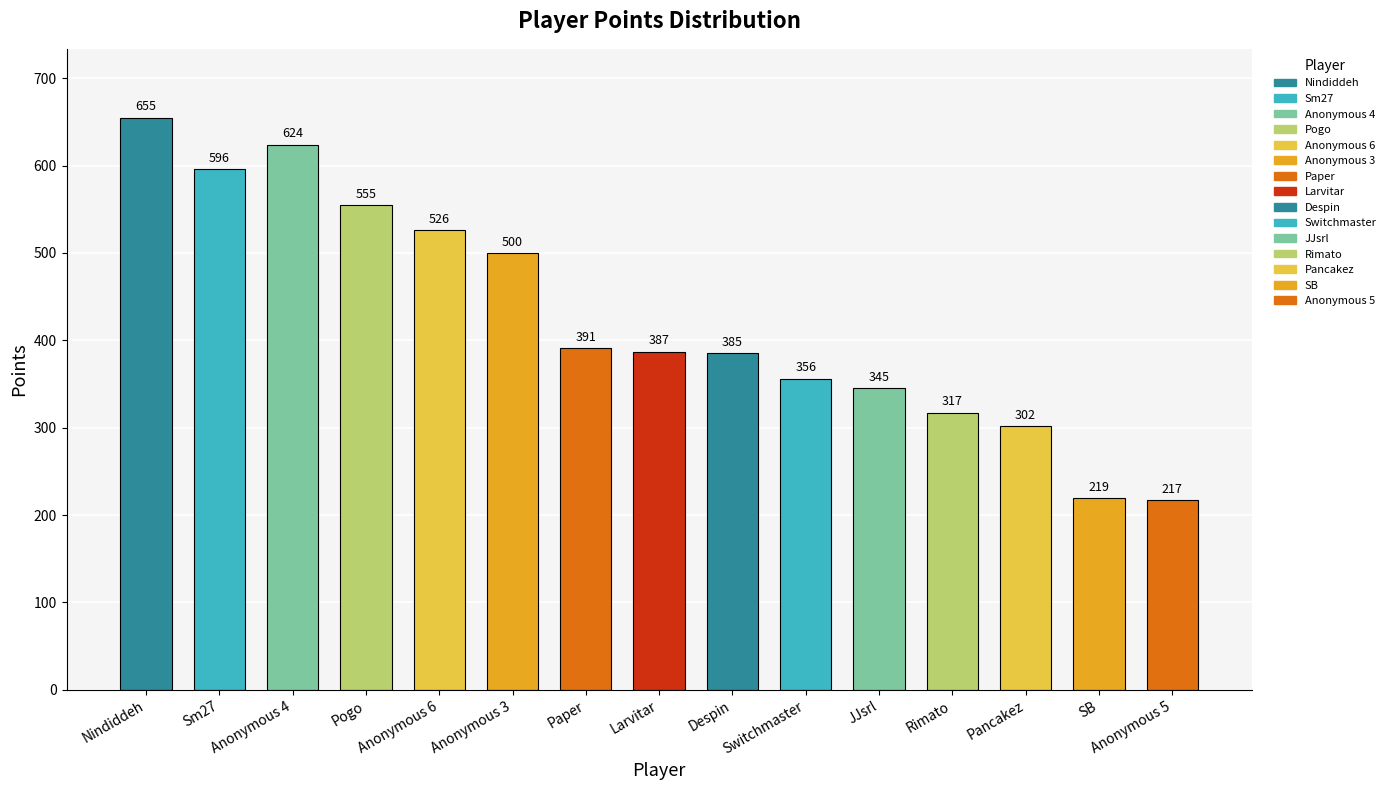

Which label corresponds to the smallest value in the chart?

Anonymous 5